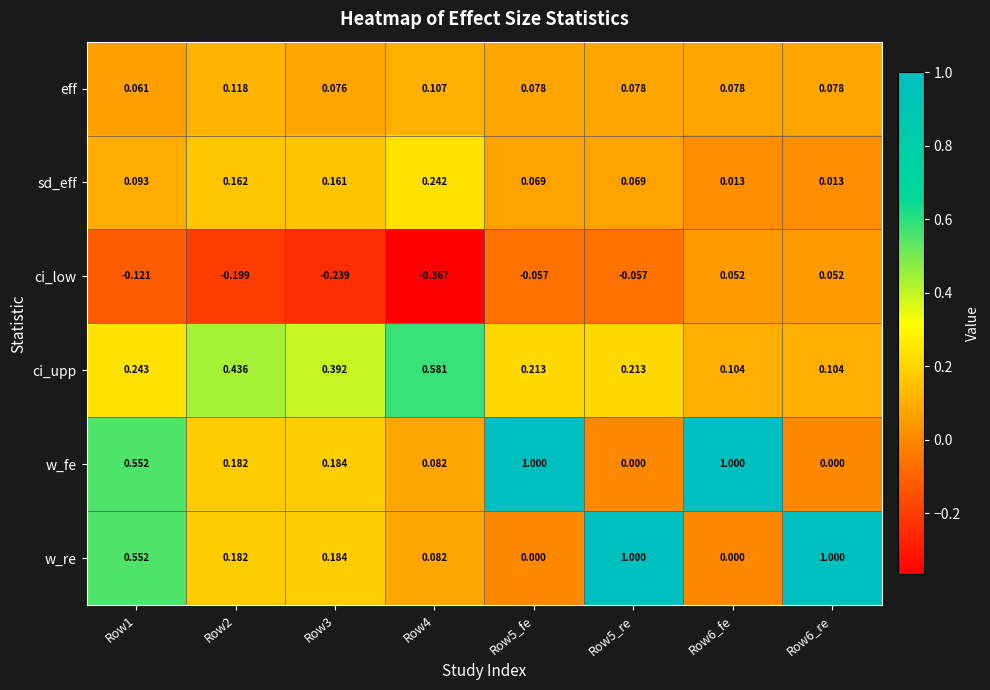

Count the number of data series in this chart.

6